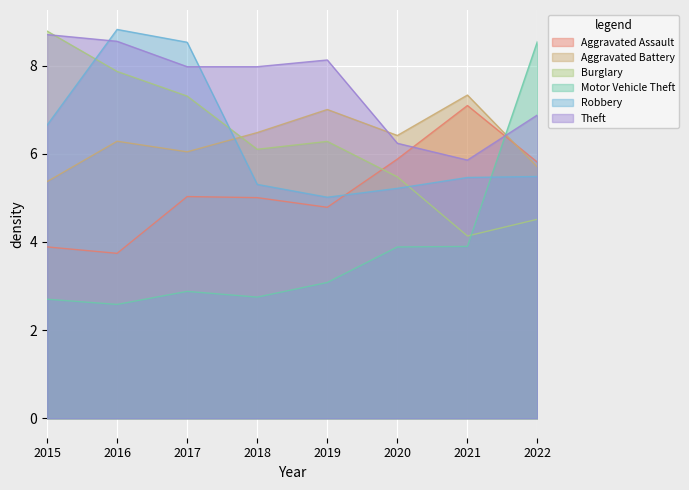

Count the number of data series in this chart.

6